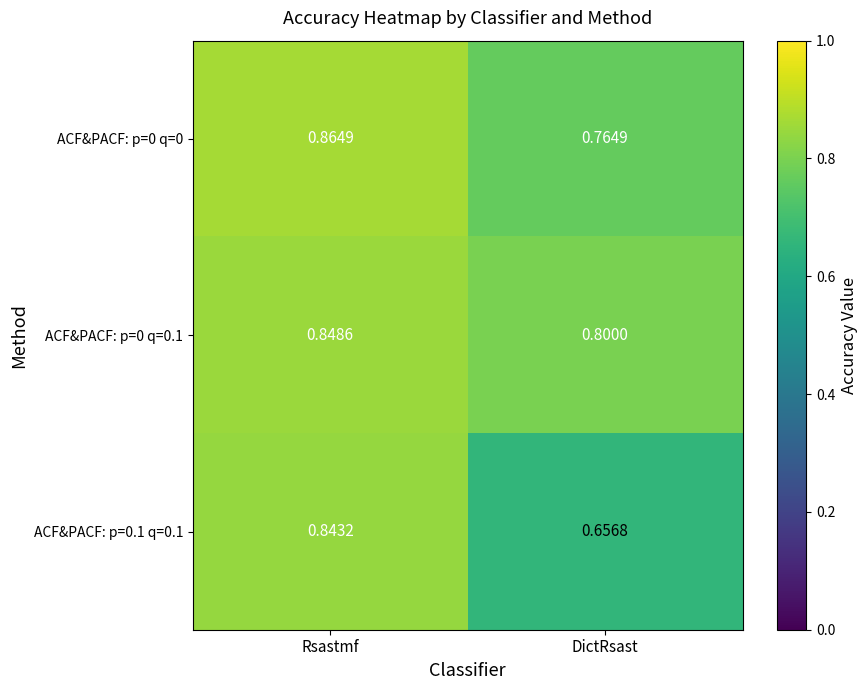

Rank the categories by ACF&PACF: p=0 q=0.1 value from lowest to highest.

DictRsast, Rsastmf